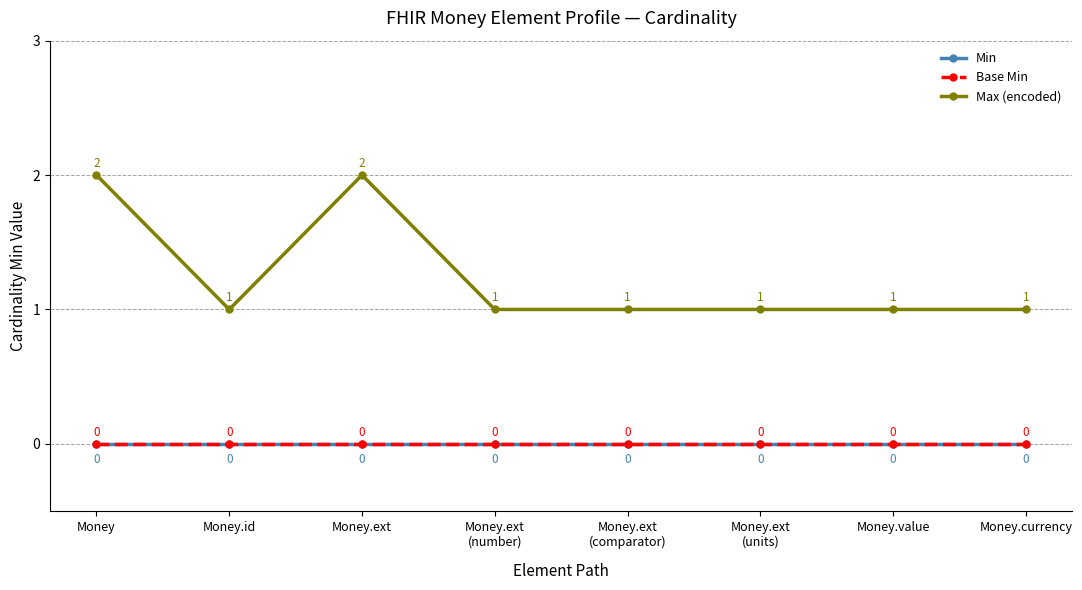

Does the chart have visible grid lines?

Yes